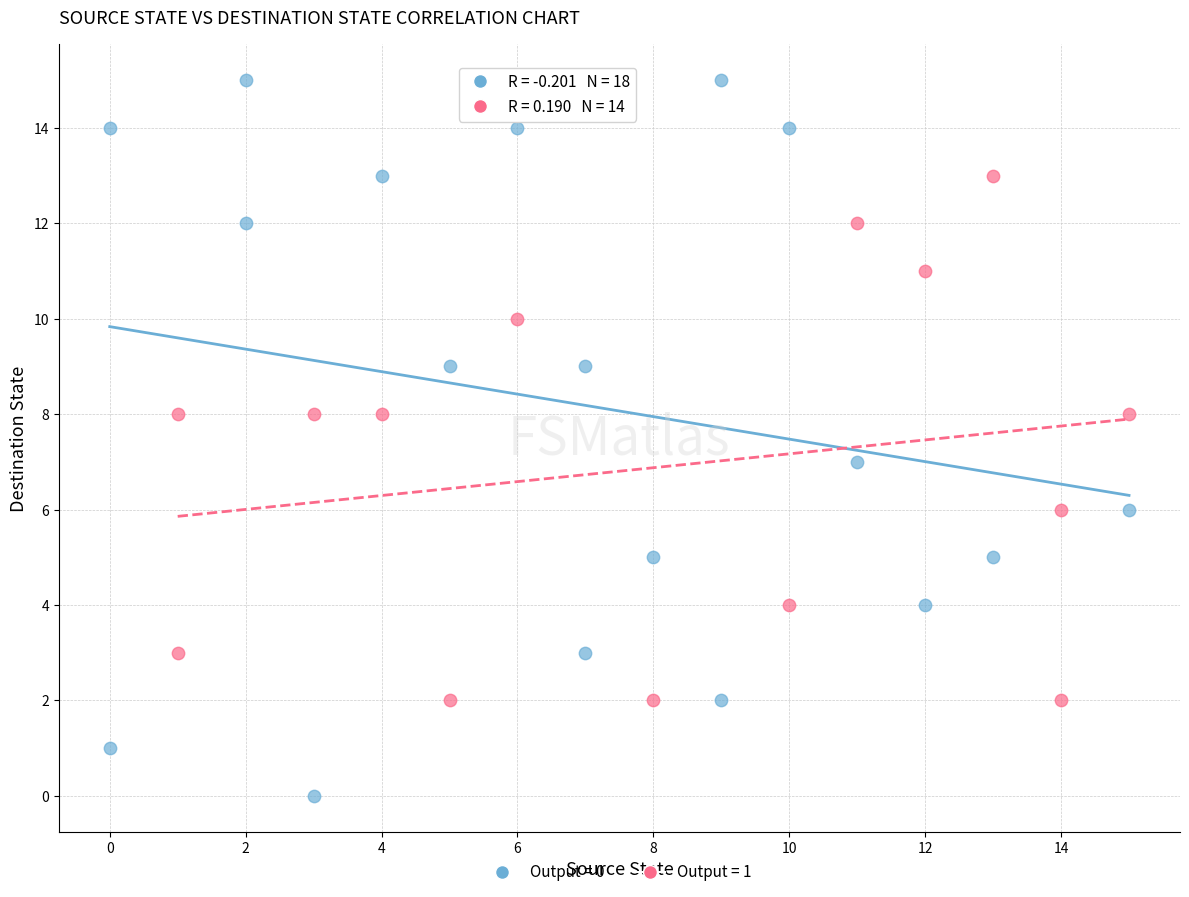

Which series contains the lowest Y value?

Output = 0